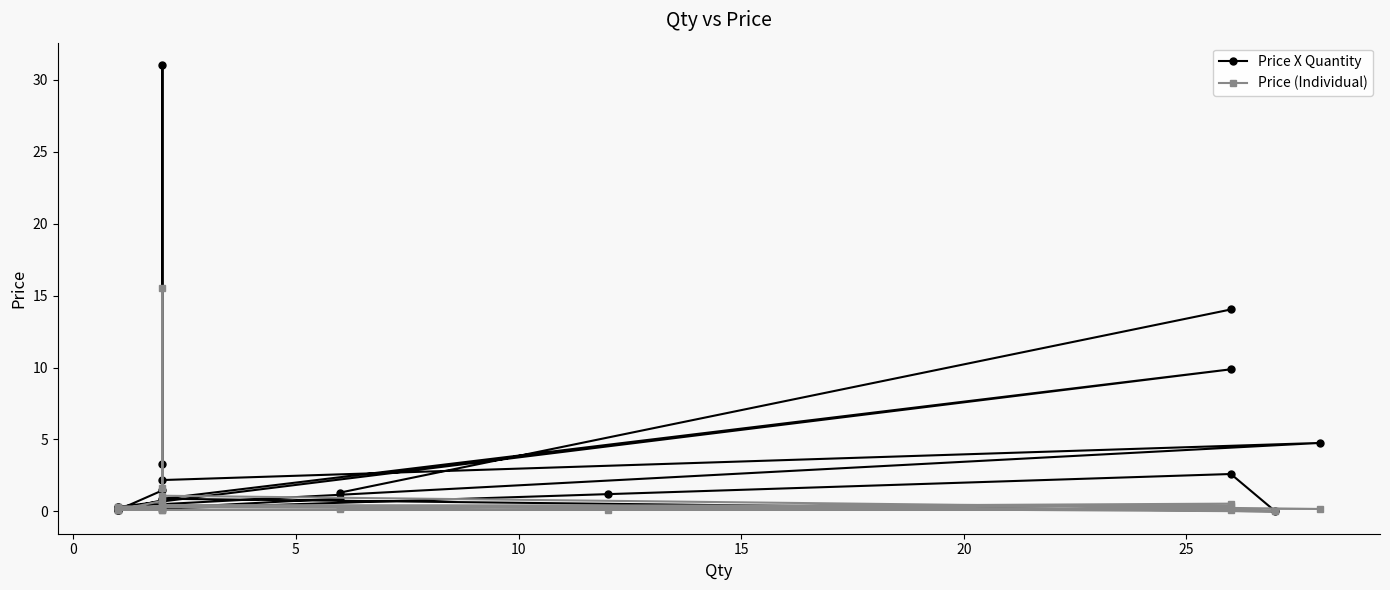

How many lines are shown in the chart?

2